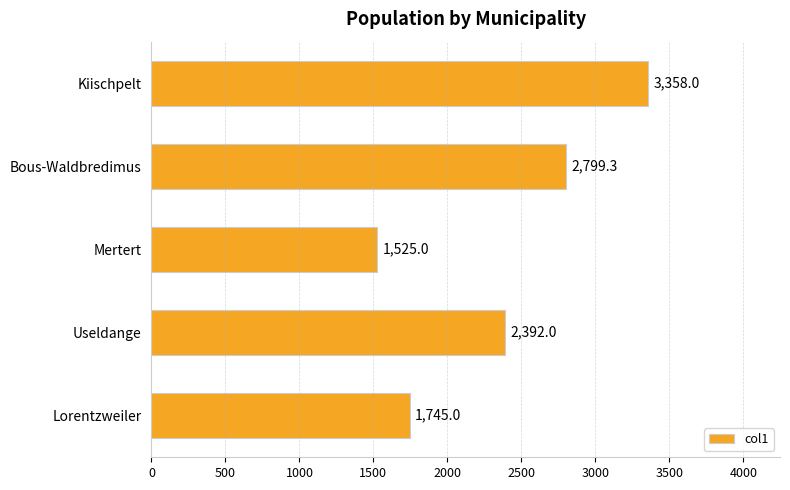

List the labels in order of value, largest first.

Kiischpelt, Bous-Waldbredimus, Useldange, Lorentzweiler, Mertert